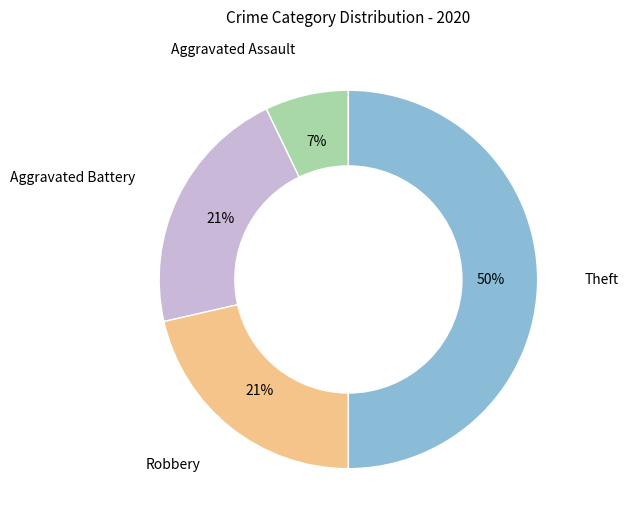

Which has a higher value, Theft or Aggravated Assault?

Theft